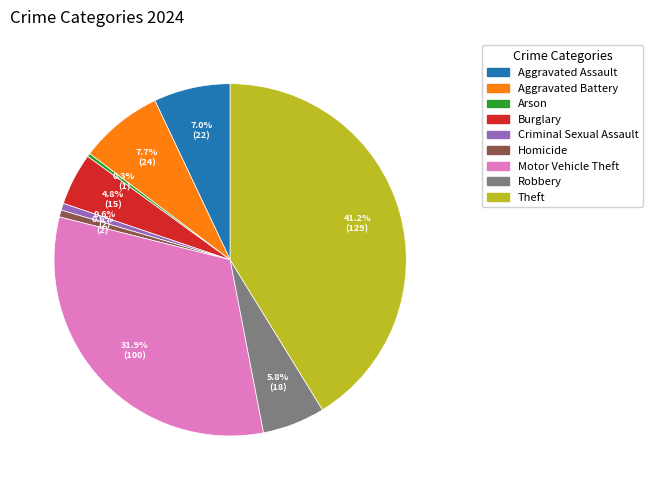

How many segments does this pie chart have?

9